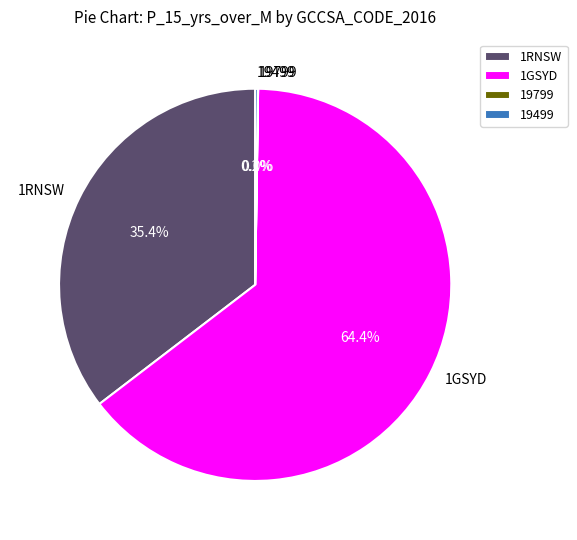

Is there a majority slice in this chart?

Yes